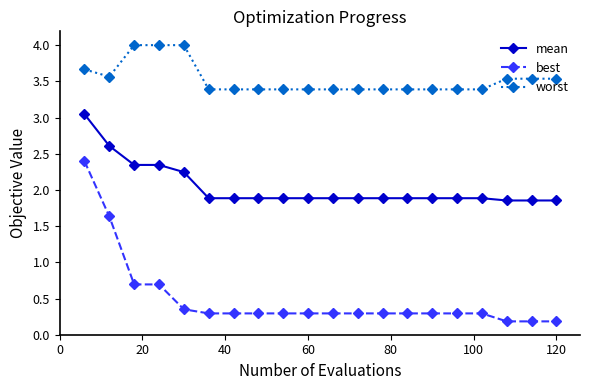

True or false: worst and mean cross at least once.

False